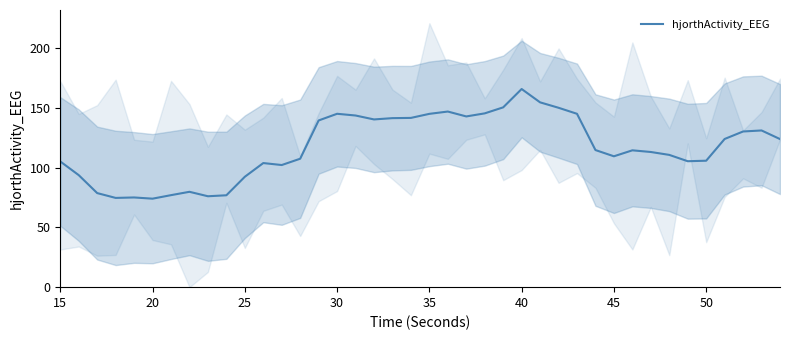

Is it true that hjorthActivity_EEG equals 64.5 at 25?

False